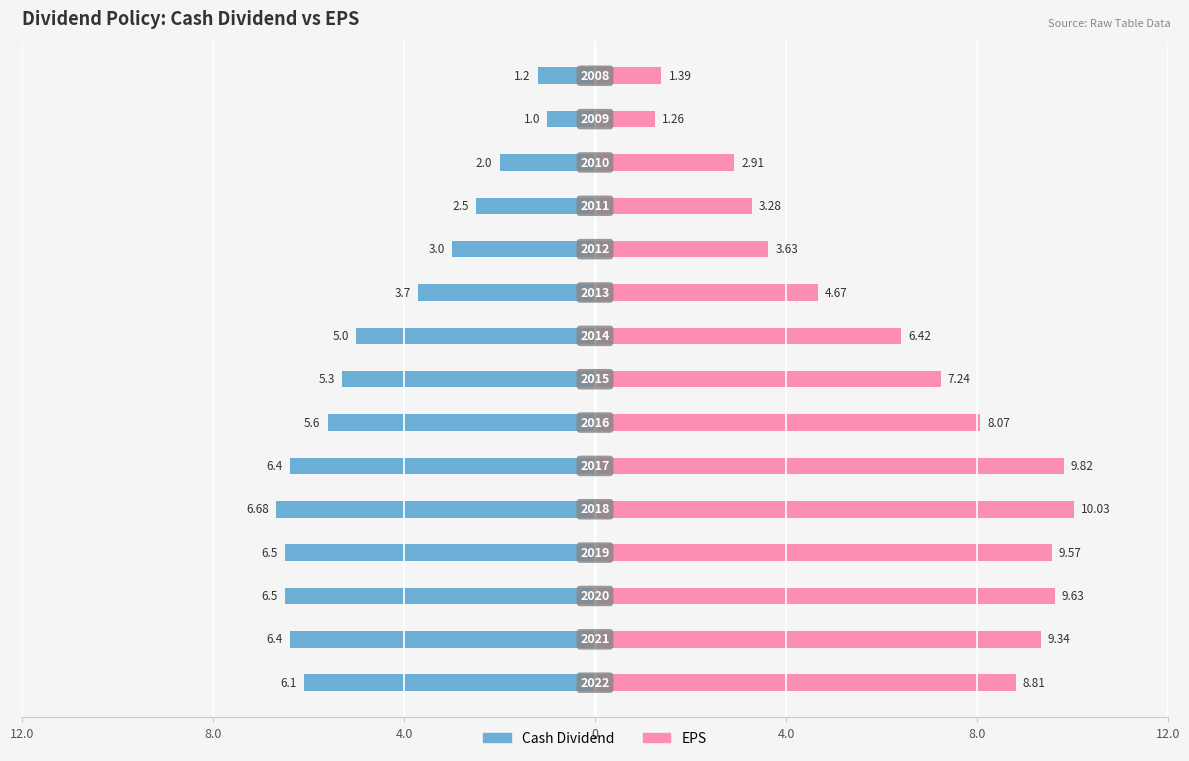

Which series has the largest total across all categories?

EPS